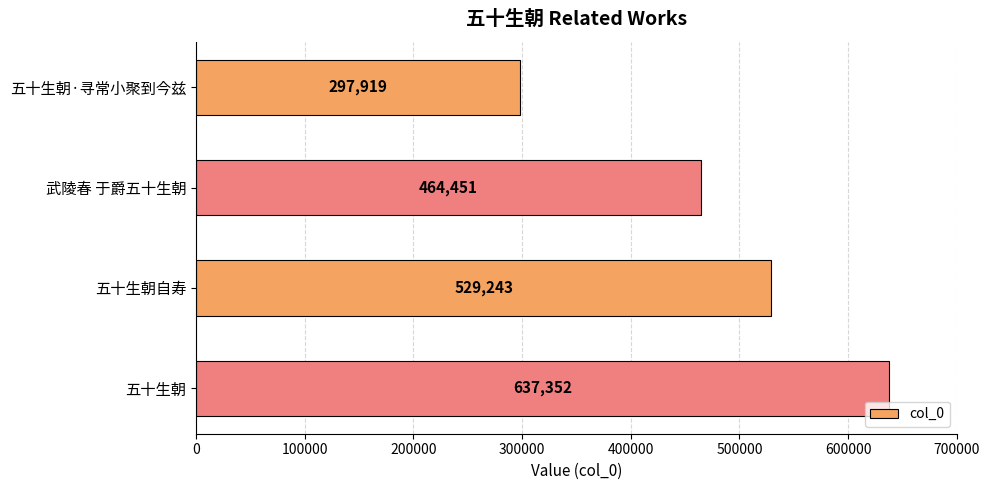

Is it true that the value at 武陵春 于爵五十生朝 is 464451?

True